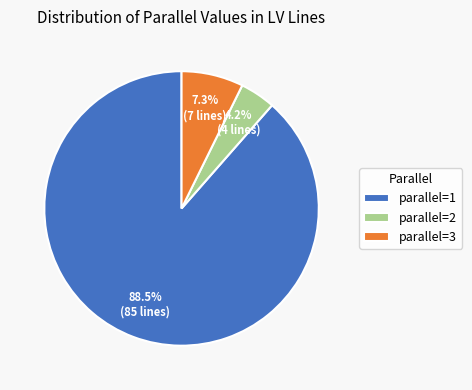

What is the total percentage of parallel=3 and parallel=2?

11.5%